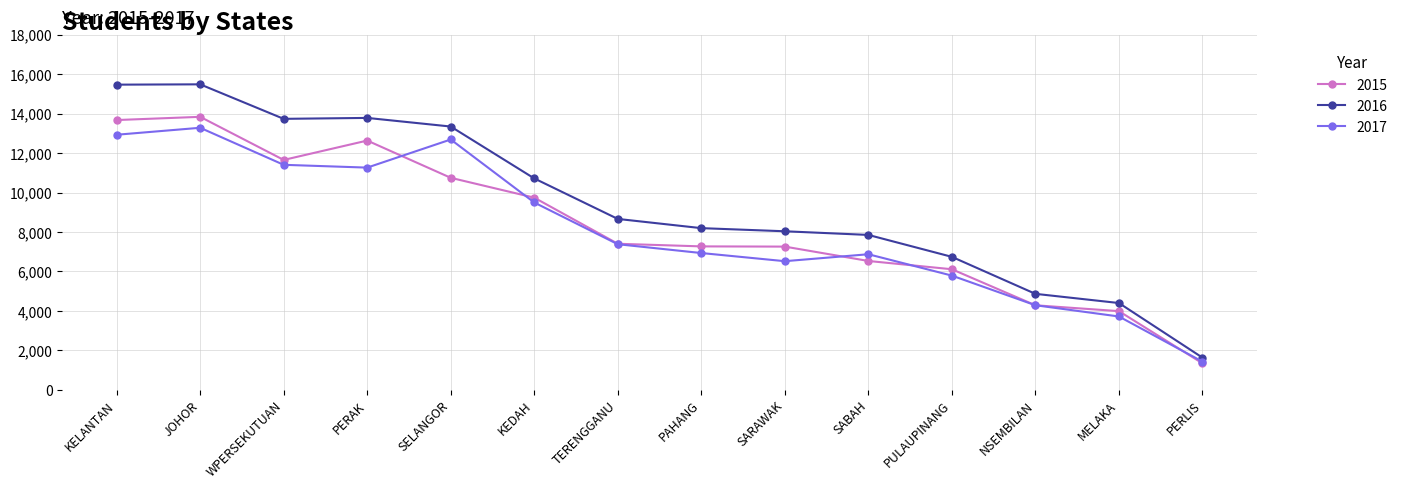

Which series has the largest range (max minus min)?

2016